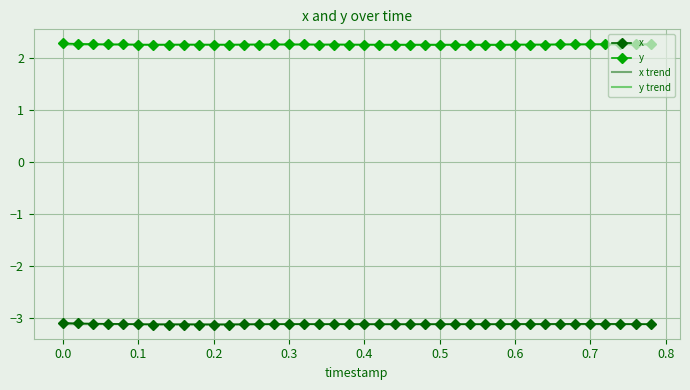

What is the greatest value displayed?

2.3